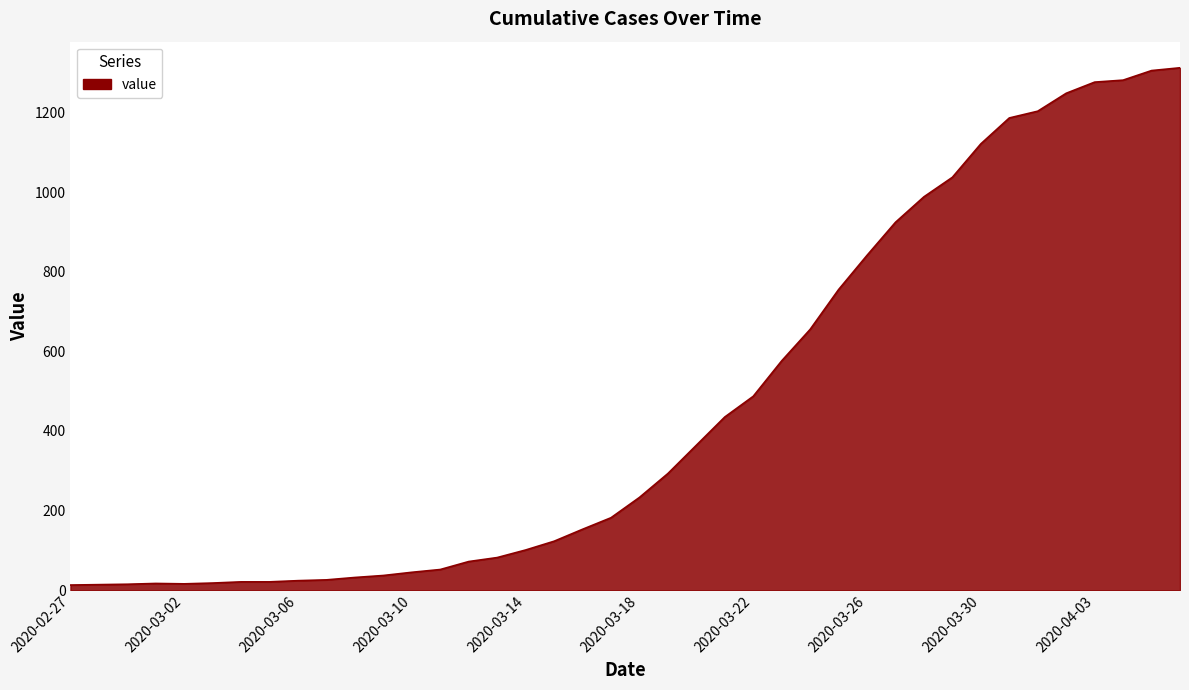

What is the greatest value displayed?

1312